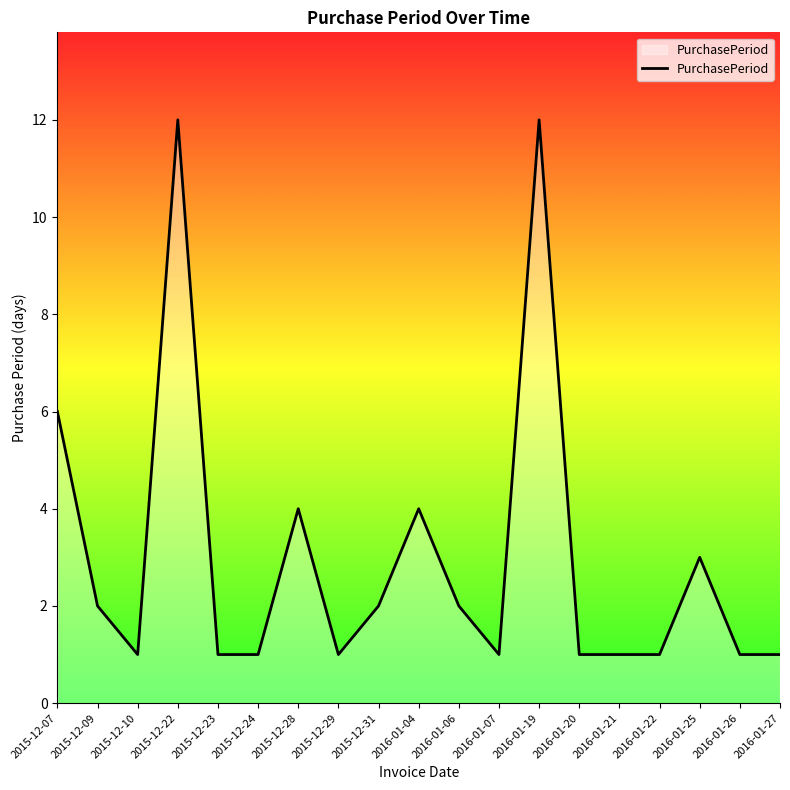

Reading right to left, extract all data points from this chart.

1	1	3	1	1	1	12	1	2	4	2	1	4	1	1	12	1	2	6